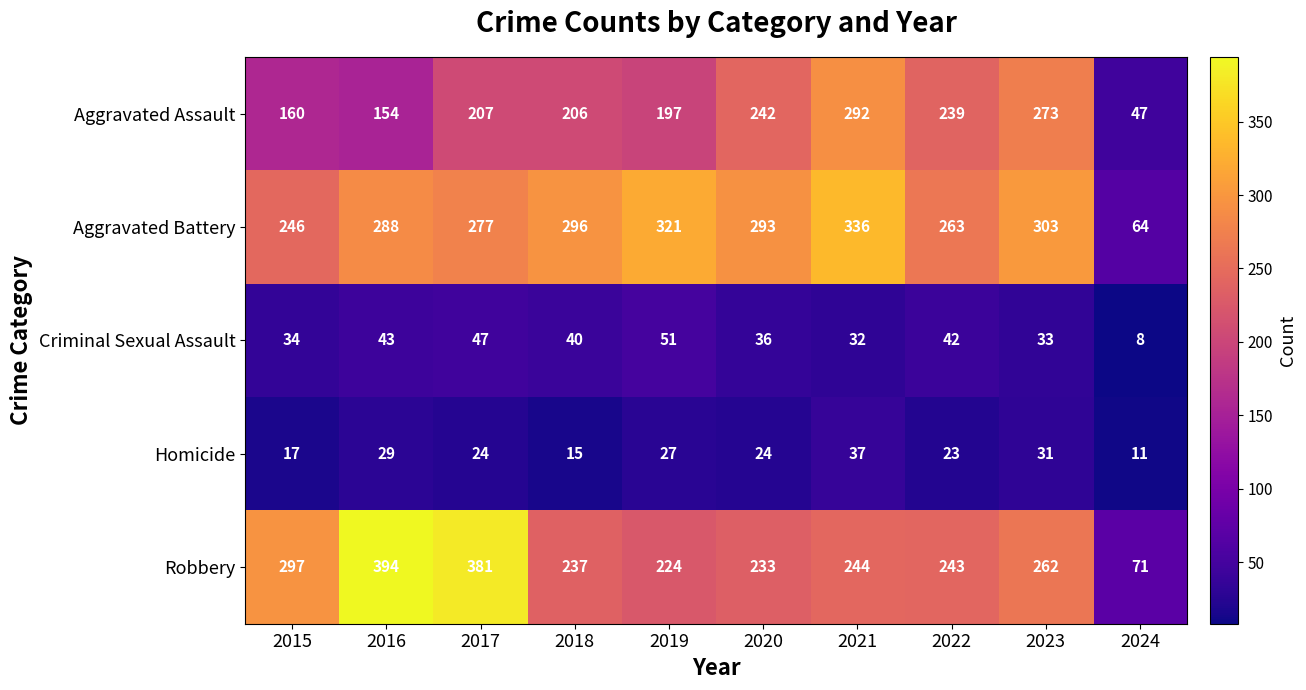

Which label corresponds to the largest value in the chart?

2016